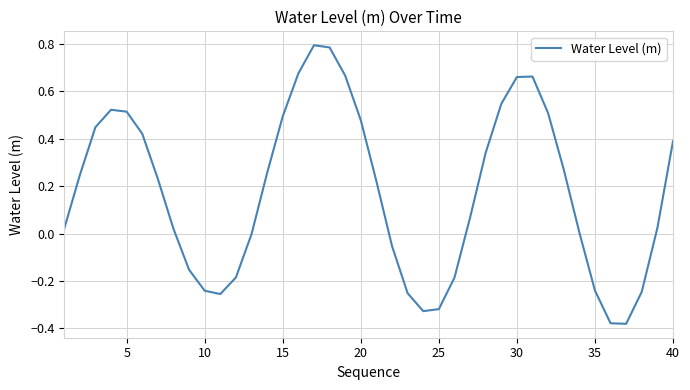

What is the difference between the maximum and minimum values?

1.2